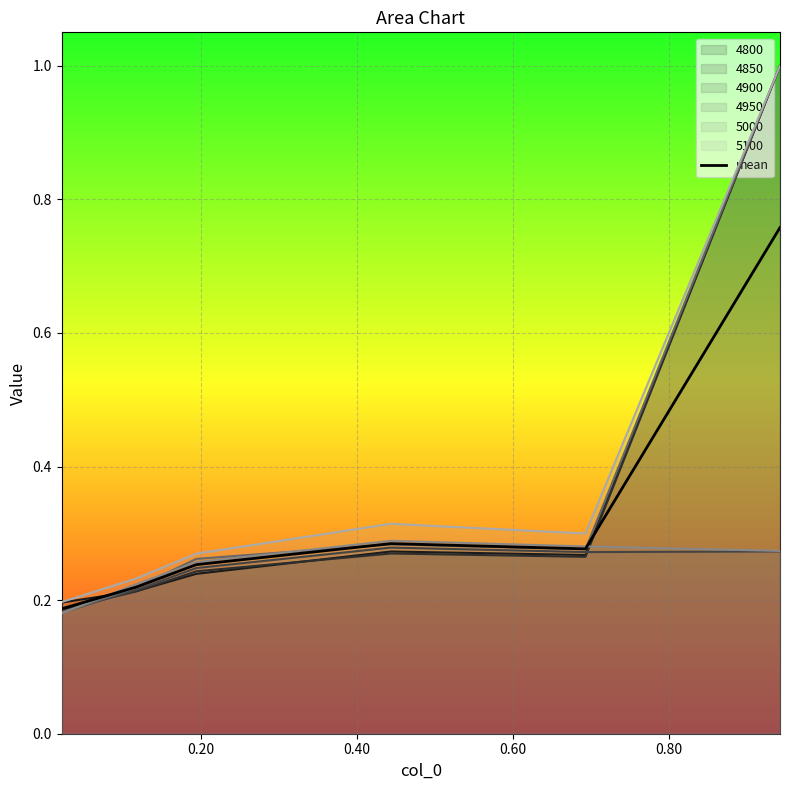

What is the maximum value shown in the chart?

1.0